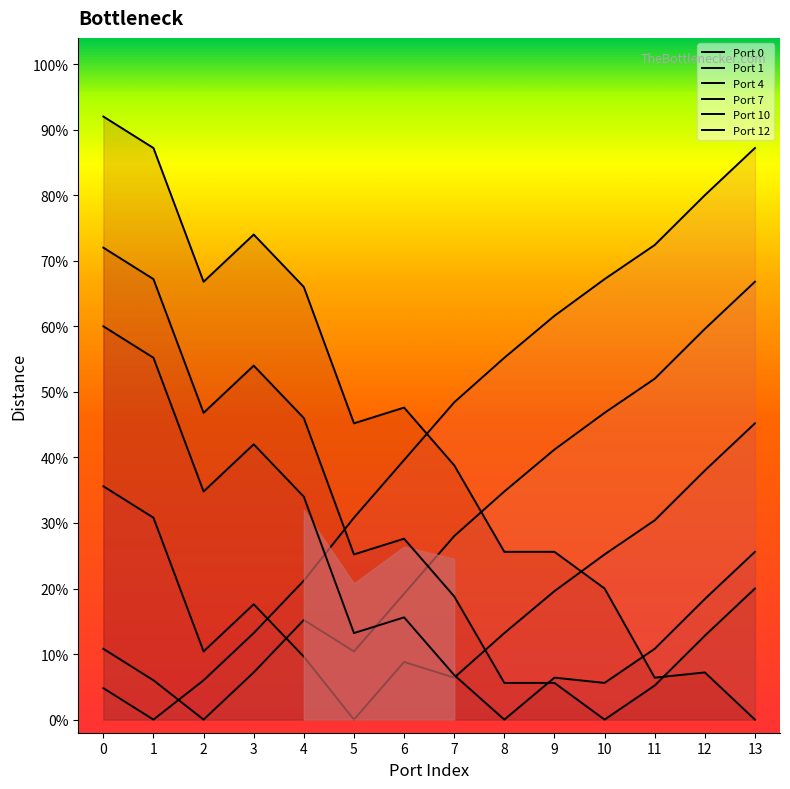

Which series changed the most between 2 and 9?

Port 0